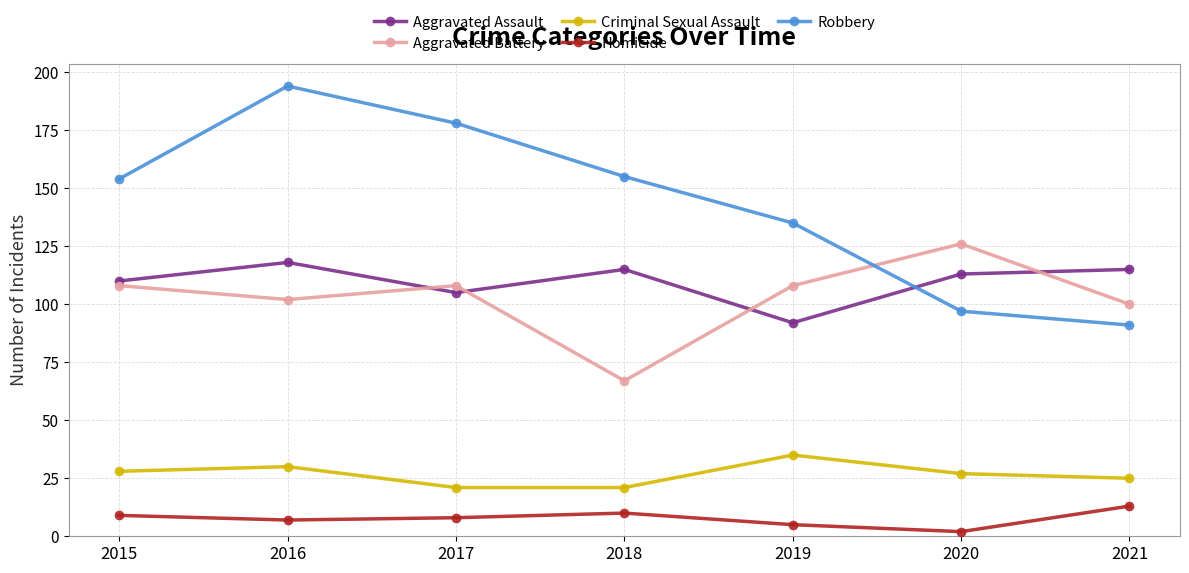

At which category does Aggravated Battery reach its first local peak?

2017